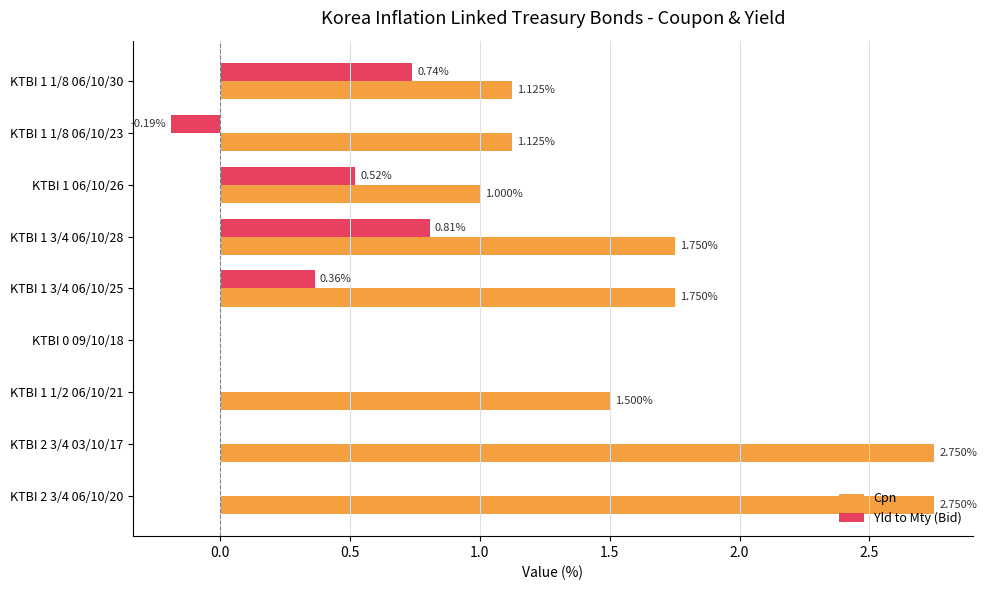

What is the total value across all series at KTBI 1 1/2 06/10/21?

1.5